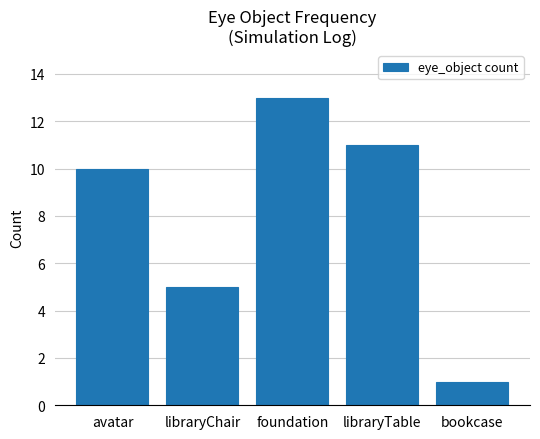

Rank the categories by value from highest to lowest.

foundation, libraryTable, avatar, libraryChair, bookcase